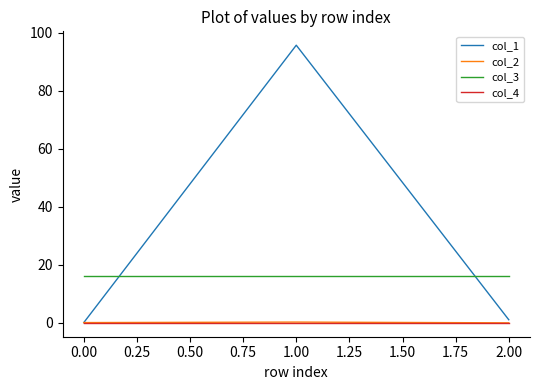

Does the chart have visible grid lines?

No